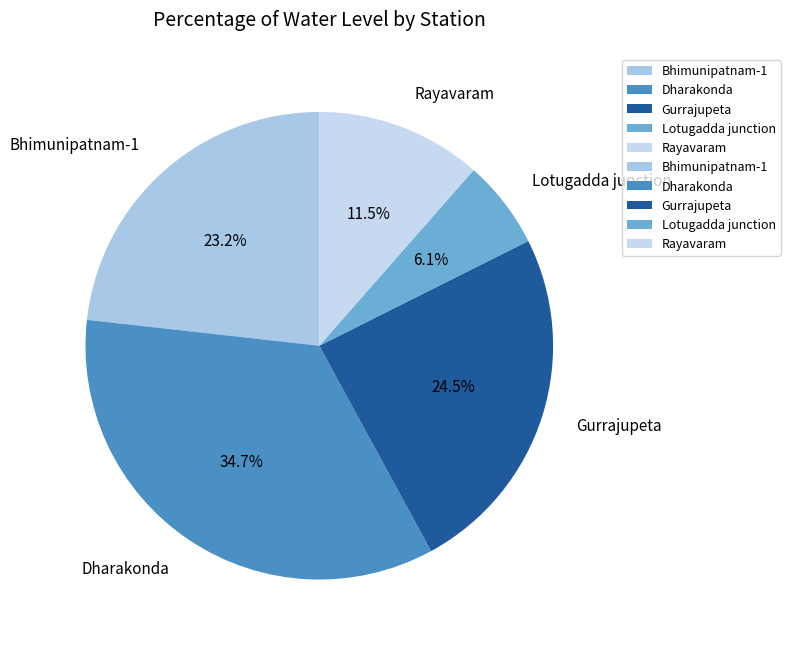

Is there any slice that represents more than half of the pie?

No